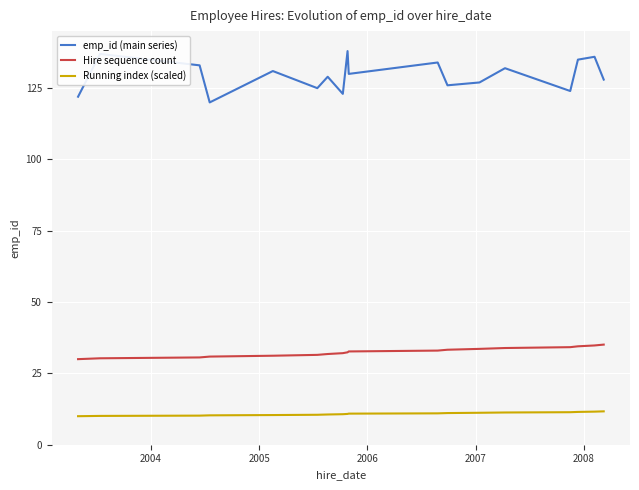

What is the greatest value displayed?

138.0